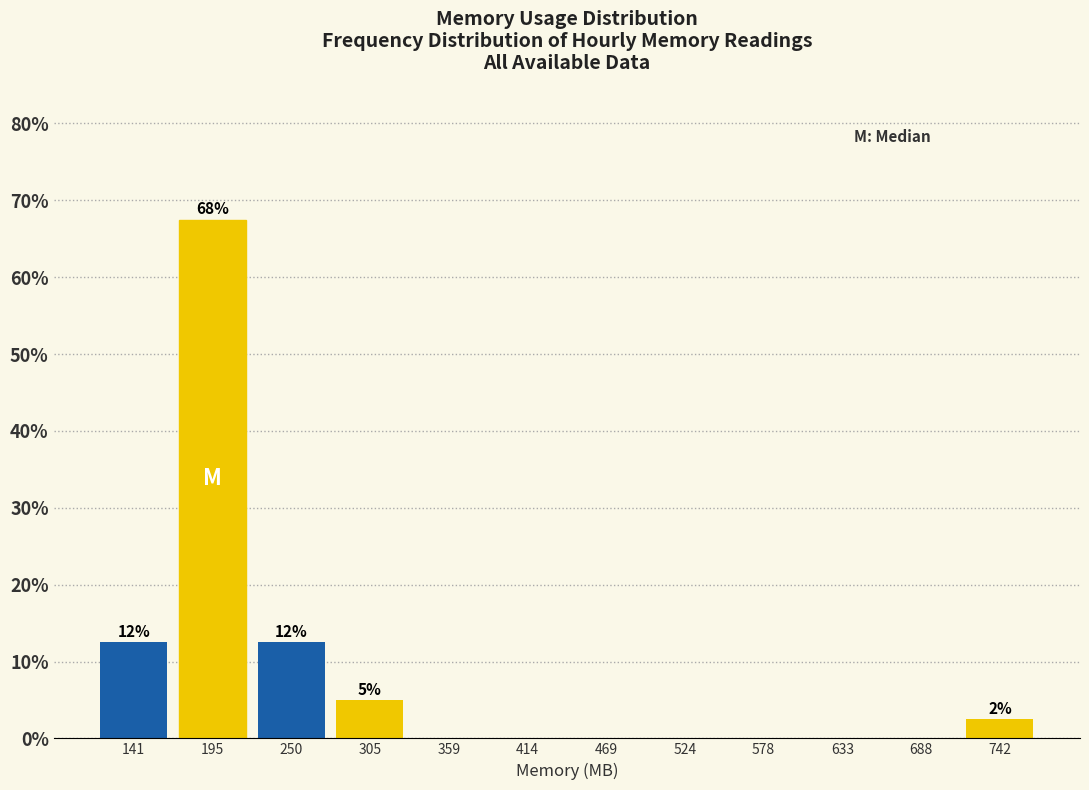

Which range on the x-axis has the tallest bar?

170 to 220